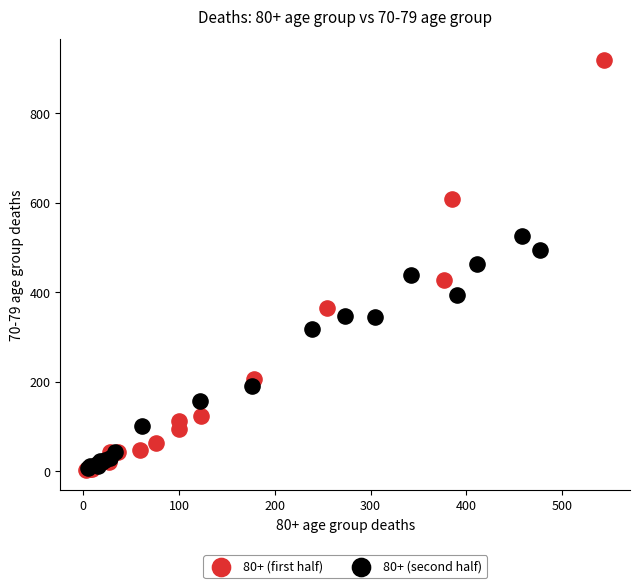

Which series has the widest spread of Y values?

80+ (first half)